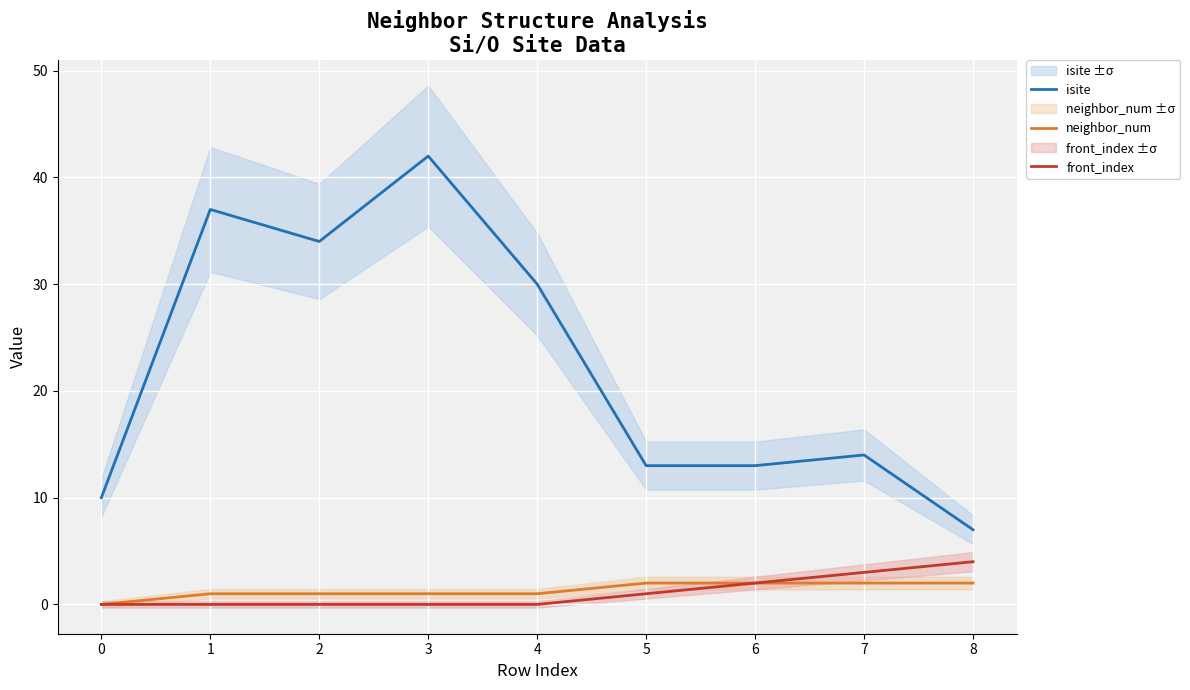

Between 6 and 3, which is larger?

3